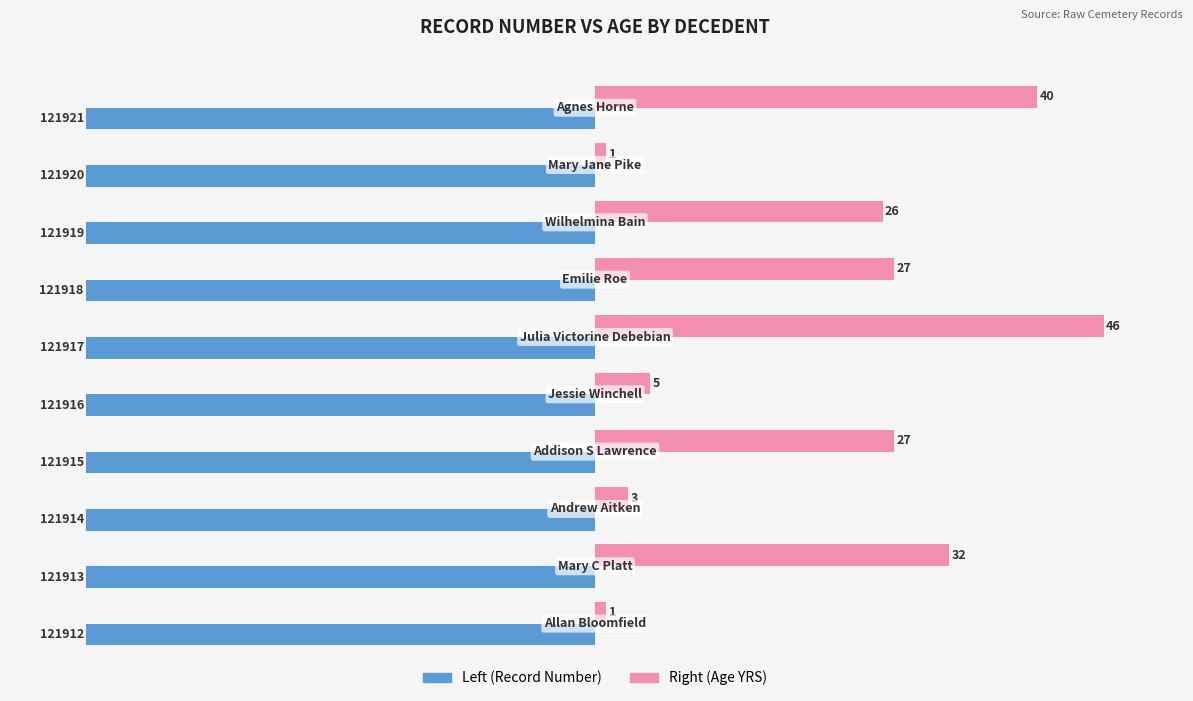

Reading right to left, transcribe all the data shown in this chart.

Left (Record Number): -100.0	-100.0	-100.0	-100.0	-100.0	-100.0	-100.0	-100.0	-100.0	-100.0
Right (Age YRS): 87.0	2.2	56.5	58.7	100.0	10.9	58.7	6.5	69.6	2.2